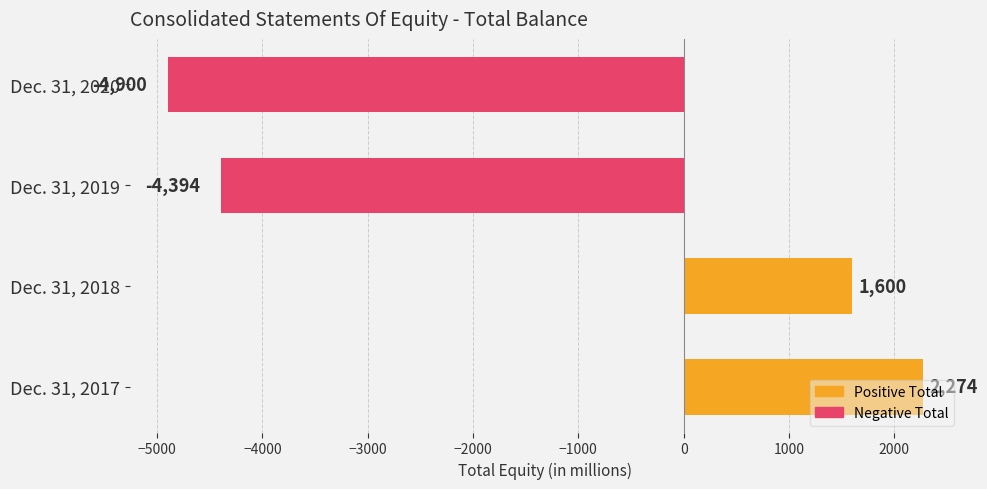

True or false: the data shows 1600 at Dec. 31, 2018.

True